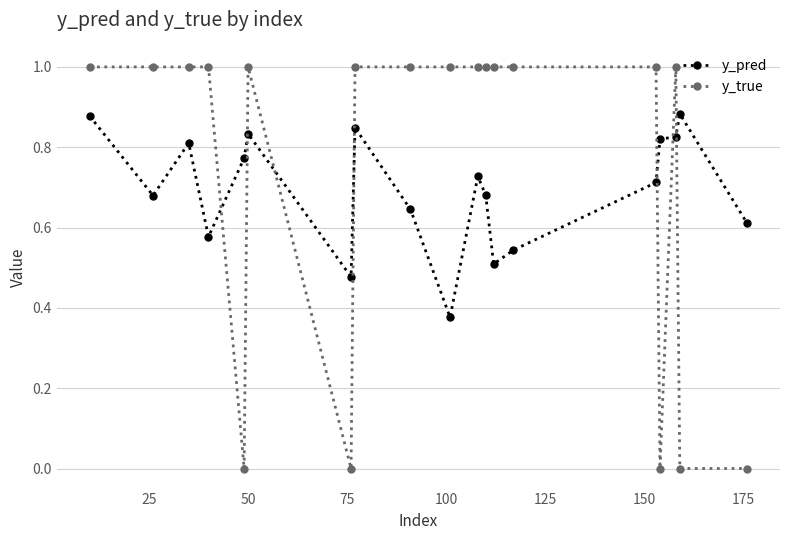

True or false: y_true has more than 0 interior local peaks.

True